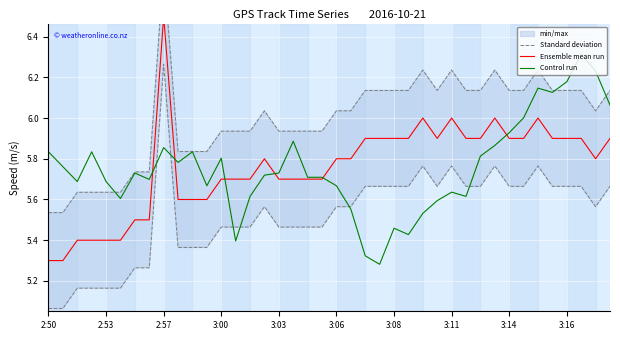

What is the maximum value for Control run?

6.3